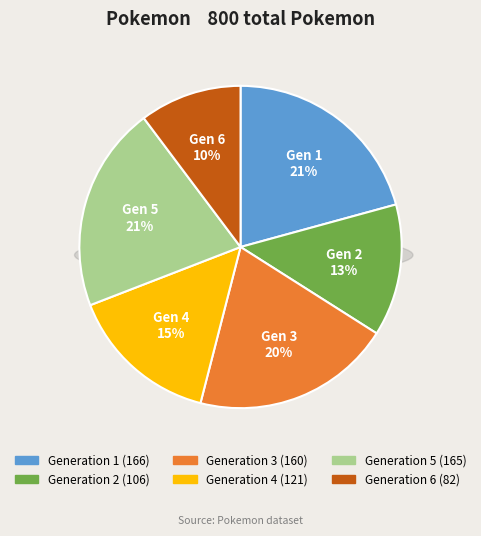

True or false: Generation 5 accounts for 35% of the total.

False